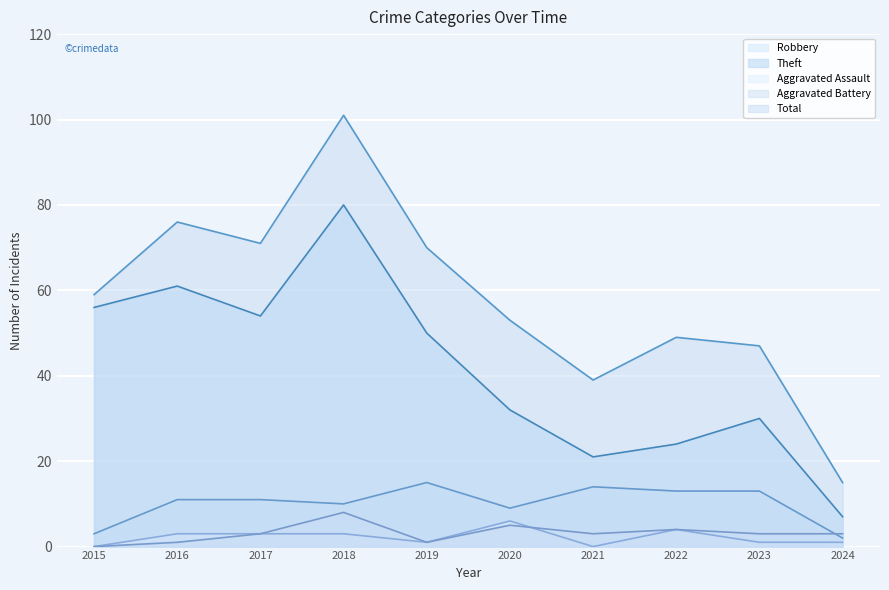

How many Aggravated Battery values are between 1 and 4?

7